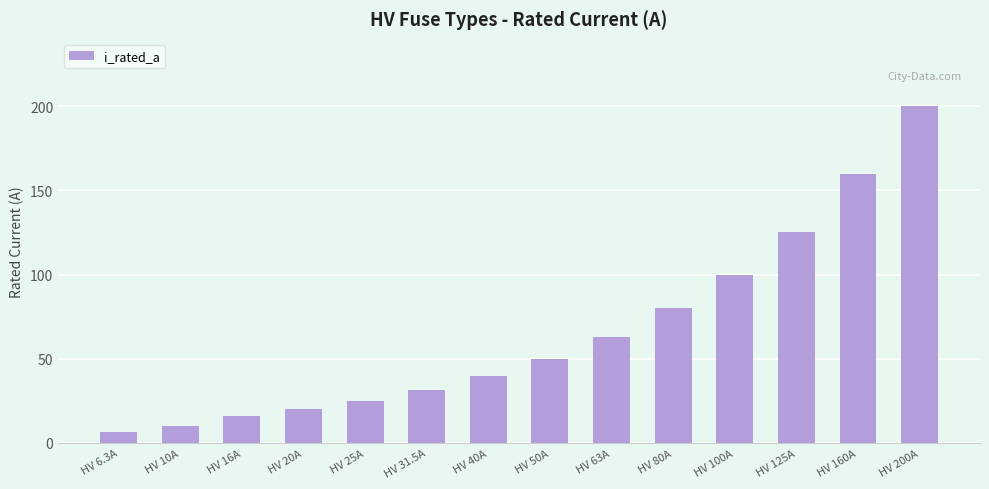

Count the number of data series in this chart.

1